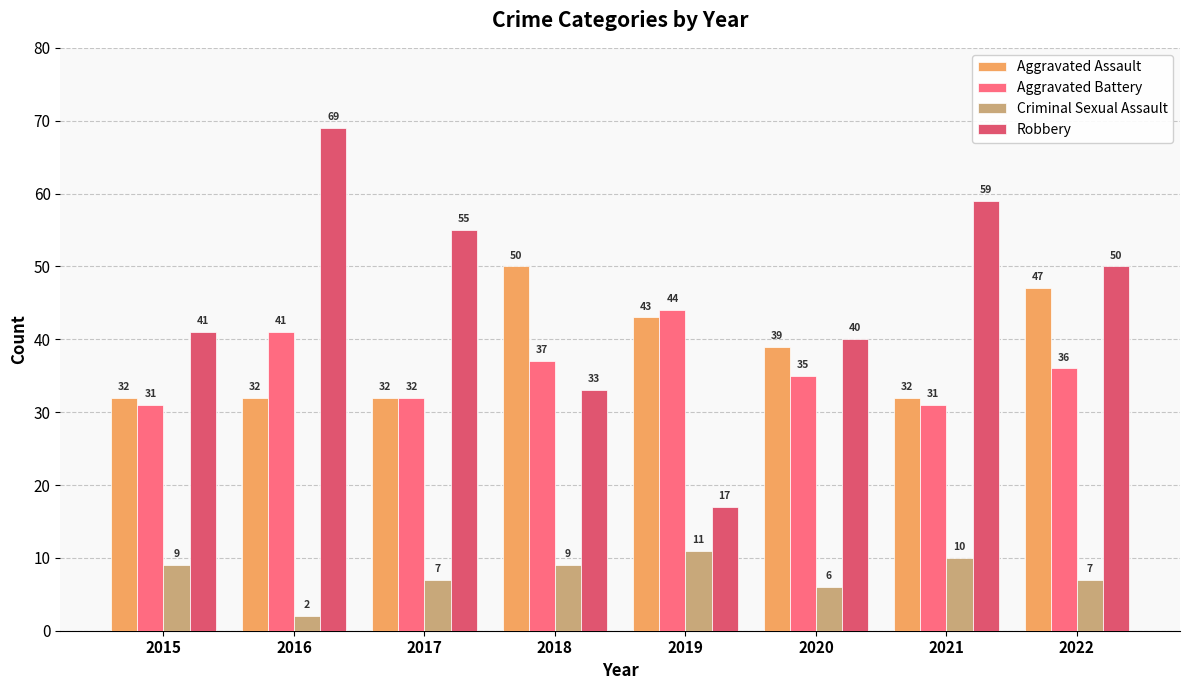

Which category has the highest value across all series?

2016